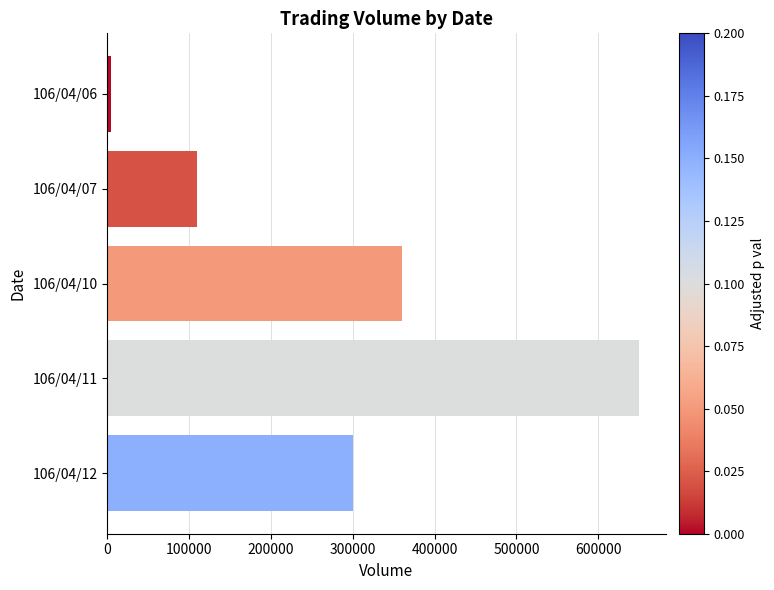

Is it true that the value at 106/04/11 is 650000?

True